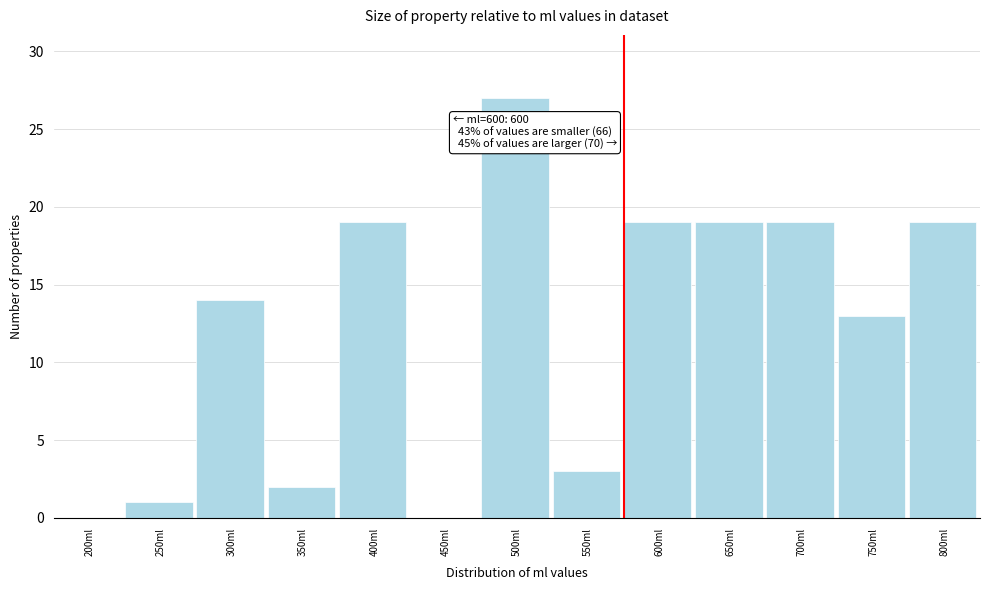

Reading left to right, transcribe all the data shown in this chart.

200ml=0	250ml=1	300ml=14	350ml=2	400ml=19	450ml=0	500ml=27	550ml=3	600ml=19	650ml=19	700ml=19	750ml=13	800ml=19